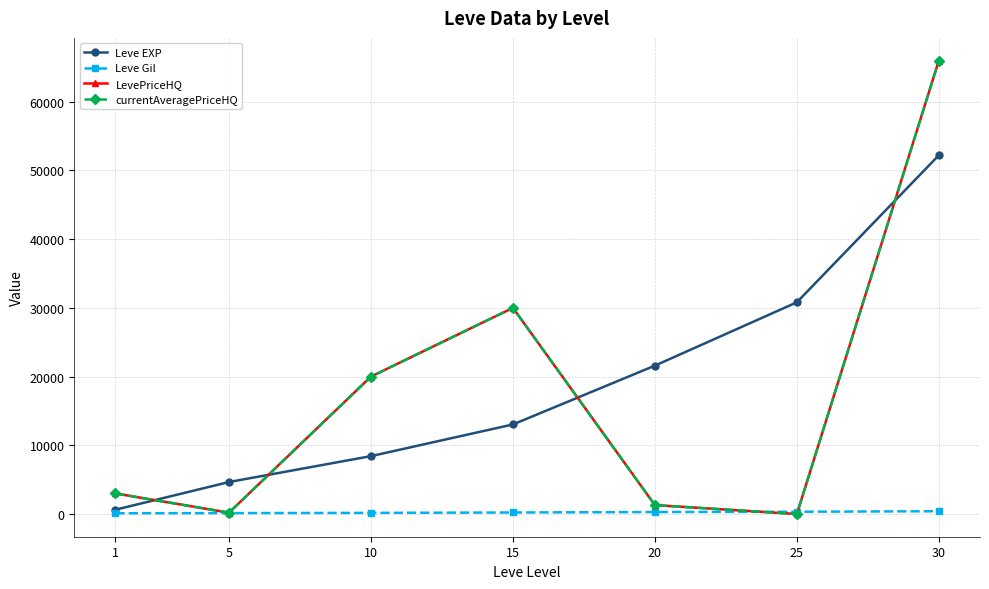

Where is LevePriceHQ nearest to the value 33000?

15